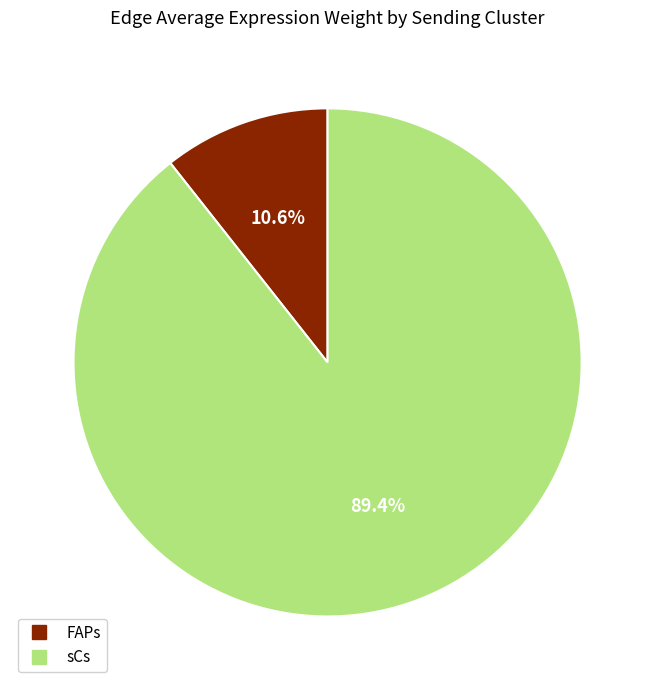

To the nearest percent, what is the difference between the largest and smallest slice percentages?

79%